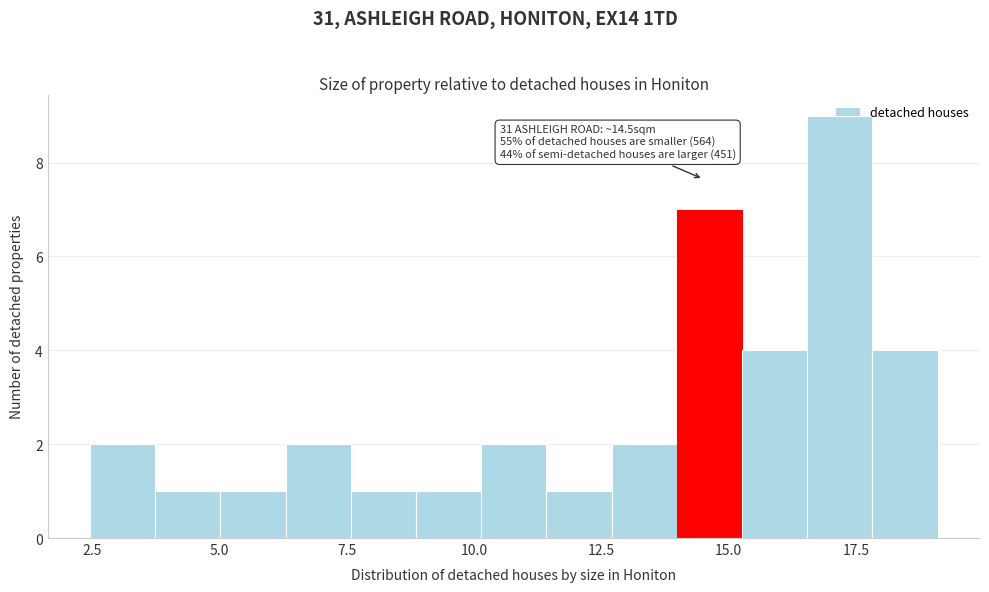

Around what value on the x-axis is the tallest bar? Give the approximate position of its centre, as read against the axis.

17.0